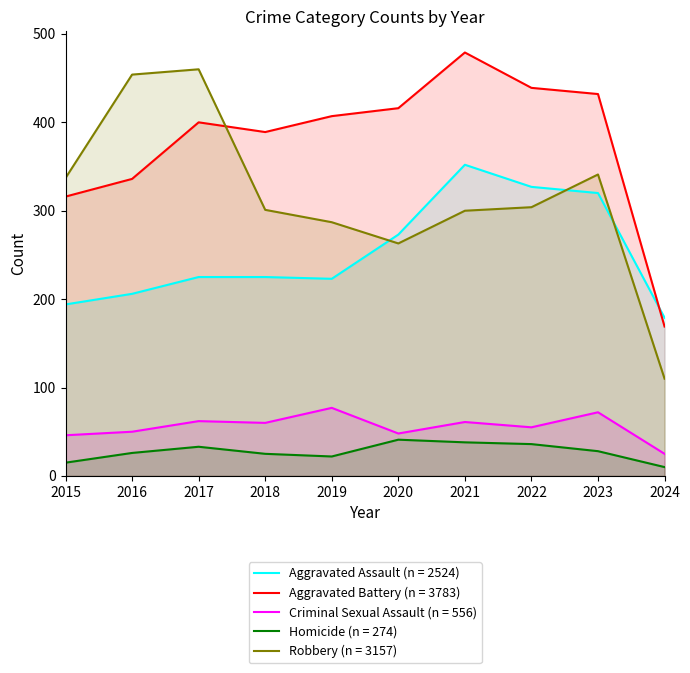

How many interior local peaks does the Aggravated Battery series have?

2